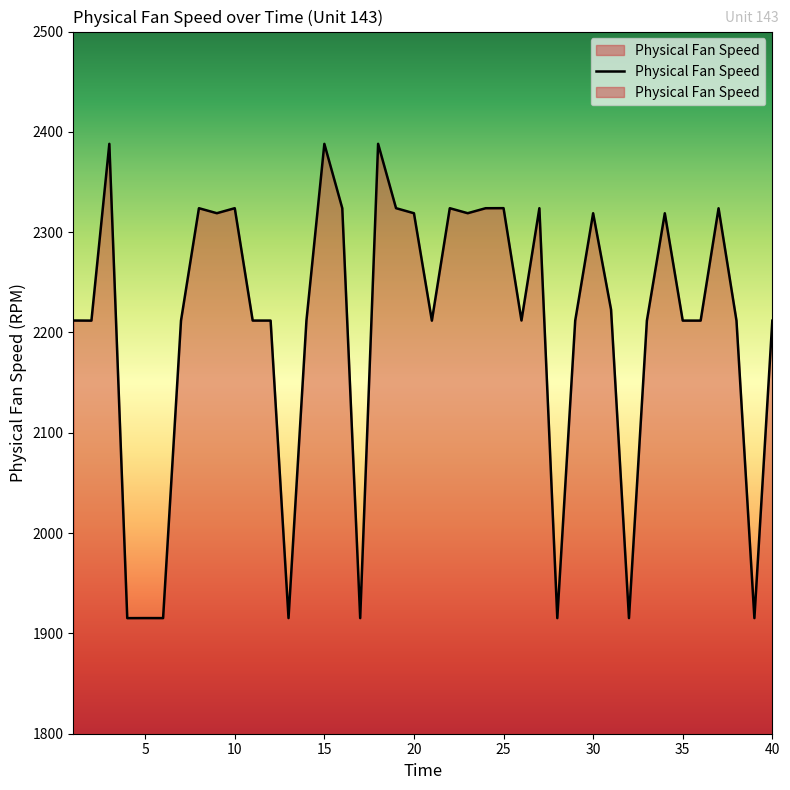

What is the value of the 36th point from the left?

2323.9